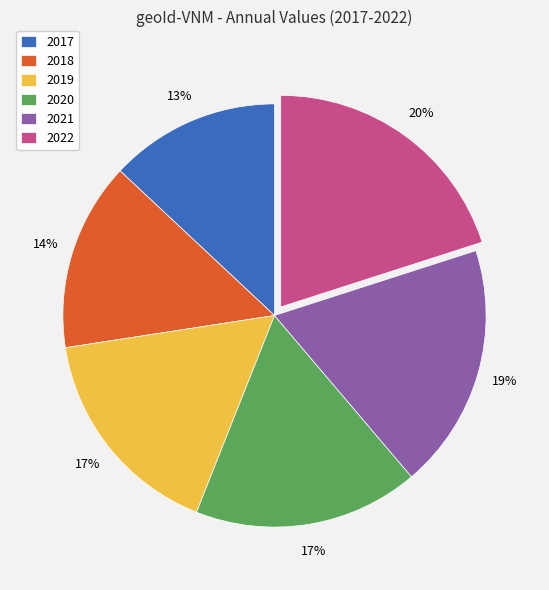

Count the number of slices in the pie.

6